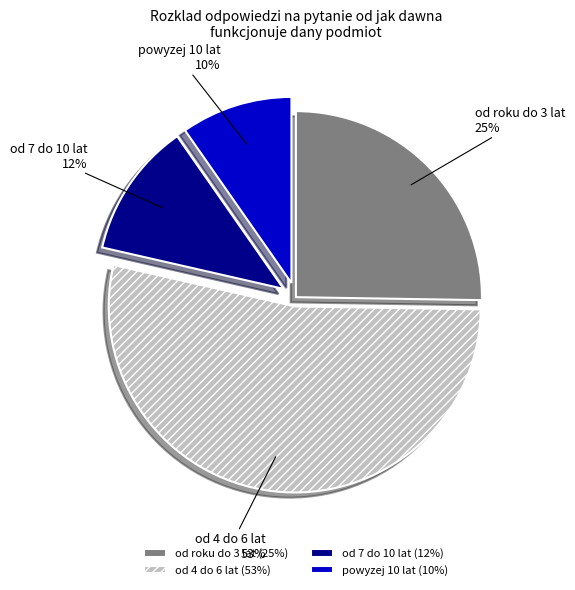

How many segments does this pie chart have?

4